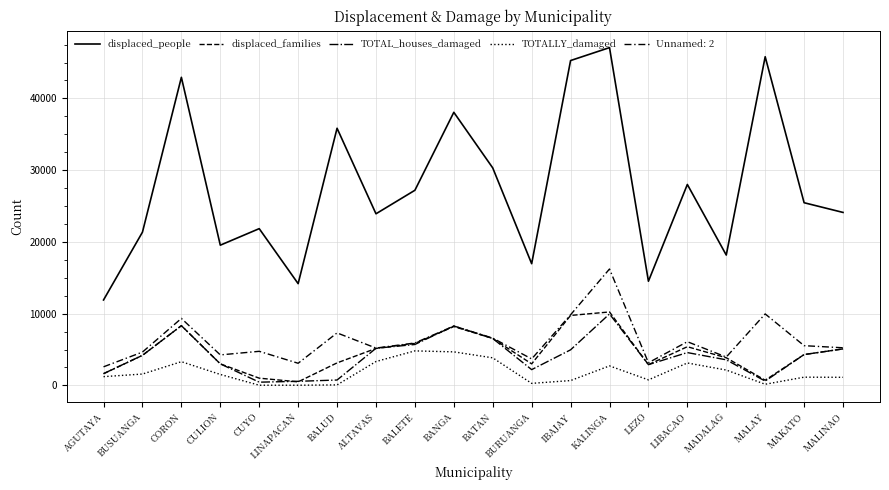

What is the maximum value shown in the chart?

47081